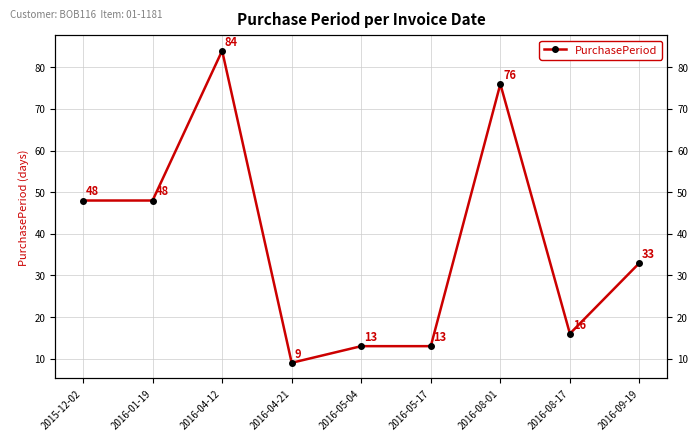

How many lines are shown in the chart?

1